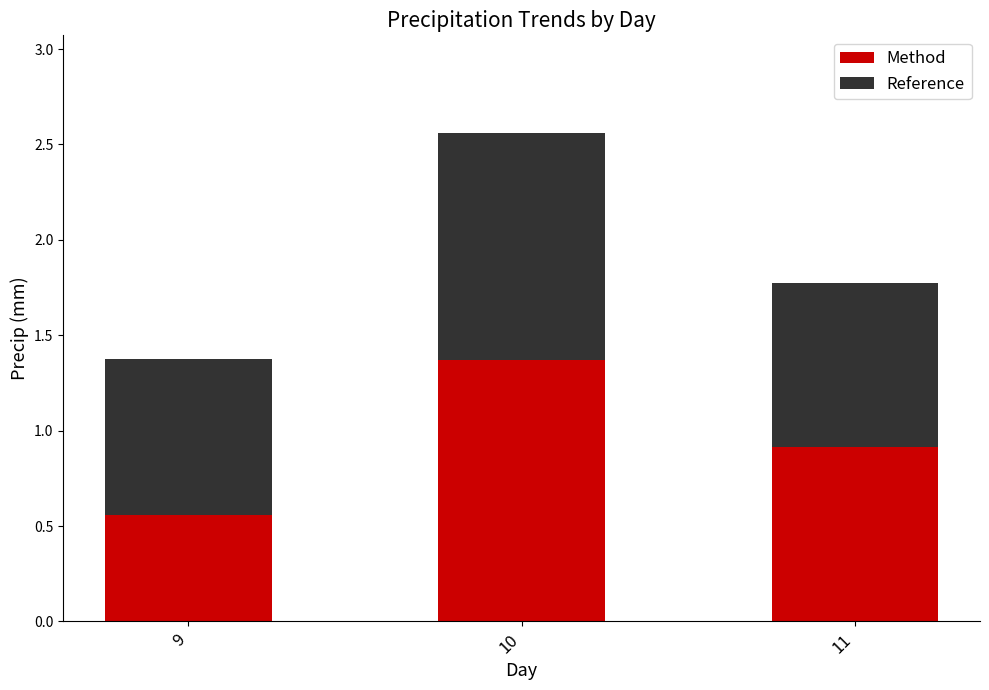

What is the total value across all series at 10?

2.6